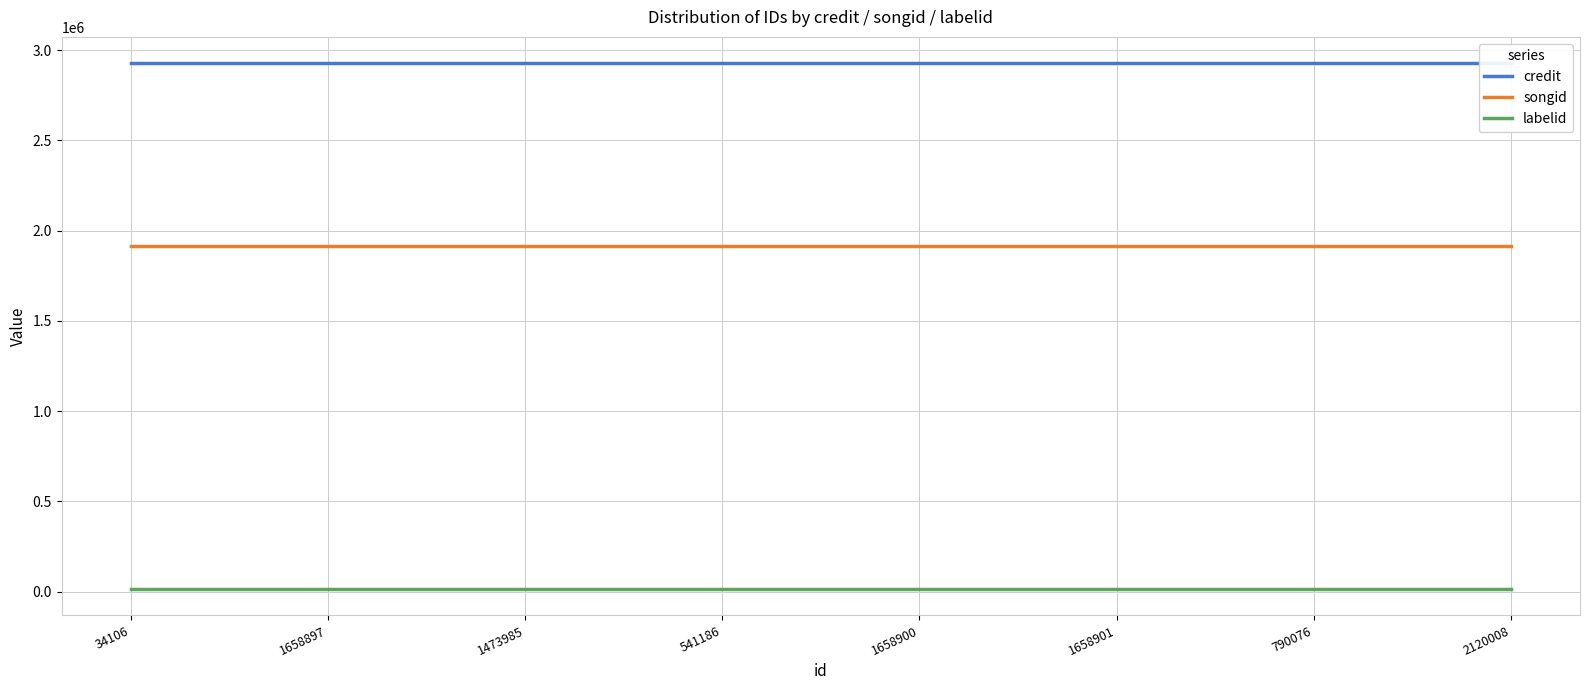

Rank the series by their average value, from highest to lowest.

credit, songid, labelid